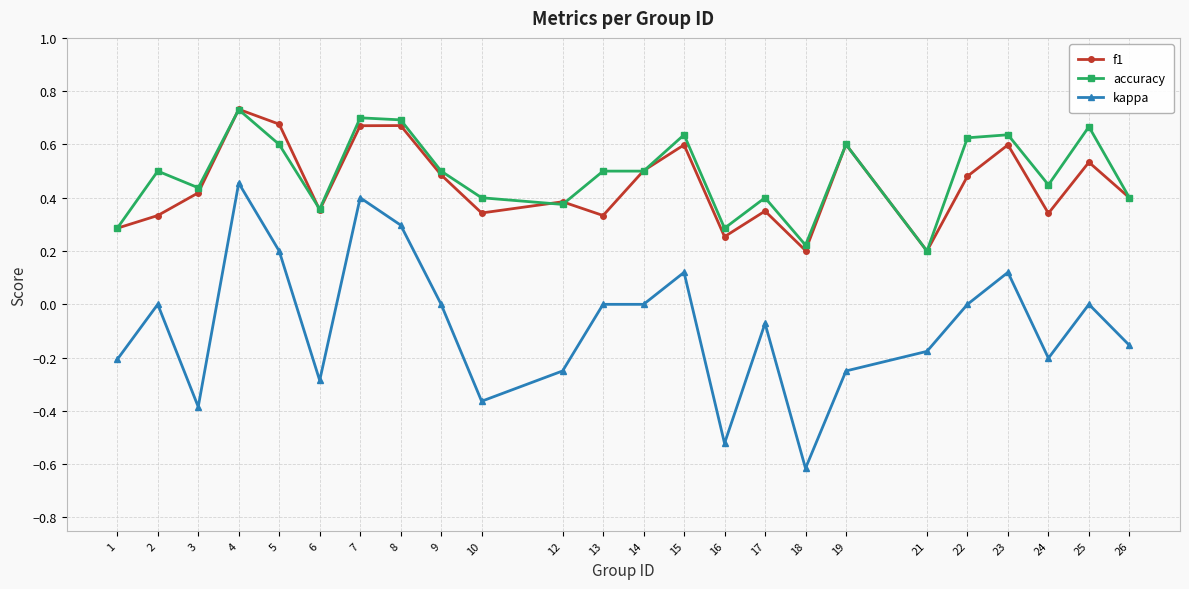

At 15, list the series in order from largest to smallest.

accuracy, f1, kappa